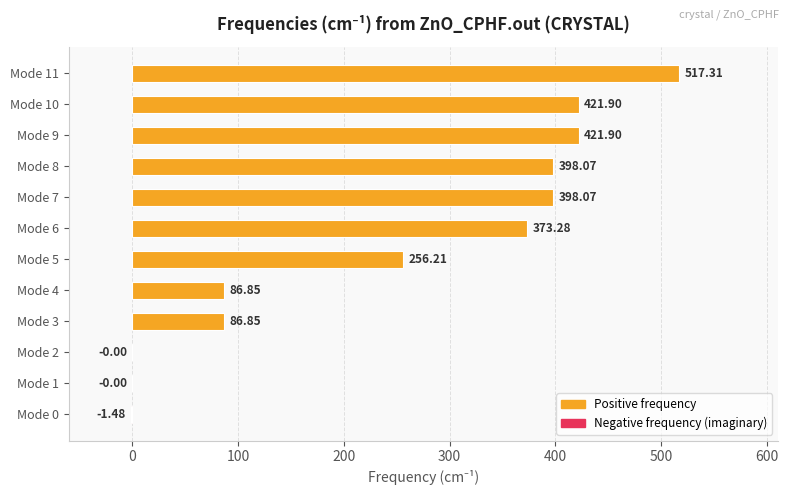

What is the ratio of the value at Mode 10 to the value at Mode 11?

0.8